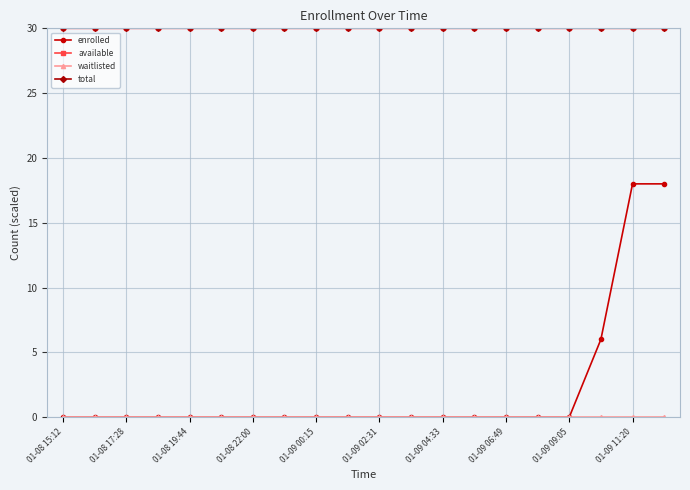

What is the sum of all available values?

600.0